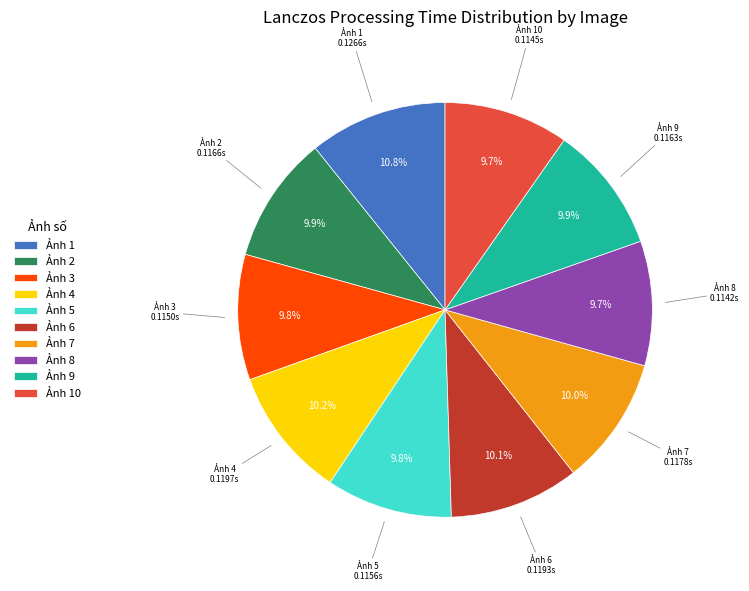

What percentage do Ảnh 8 and Ảnh 7 together represent?

19.7%